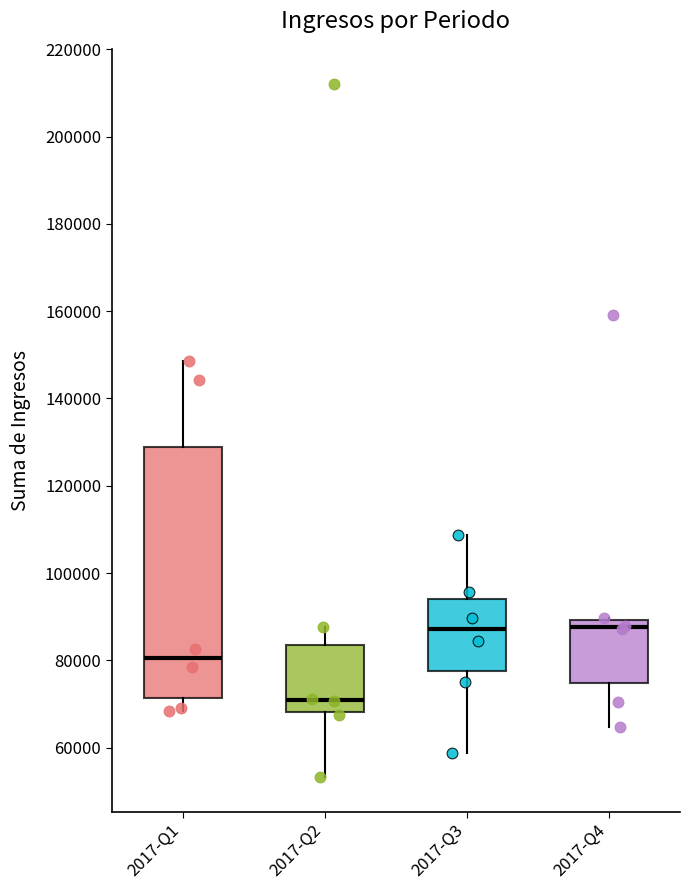

Reading left to right, transcribe this box plot: for each box, give where its median line is, the range the box spans, and where its two whiskers end, as read against the y-axis. The values are not printed on the chart, so give them approximately, as read against the axis.

2017-Q1: median 80000, box 72000 to 128000, whiskers 68000 to 148000
2017-Q2: median 70000, box 68000 to 84000, whiskers 54000 to 88000
2017-Q3: median 88000, box 78000 to 94000, whiskers 58000 to 108000
2017-Q4: median 88000, box 74000 to 90000, whiskers 64000 to 90000